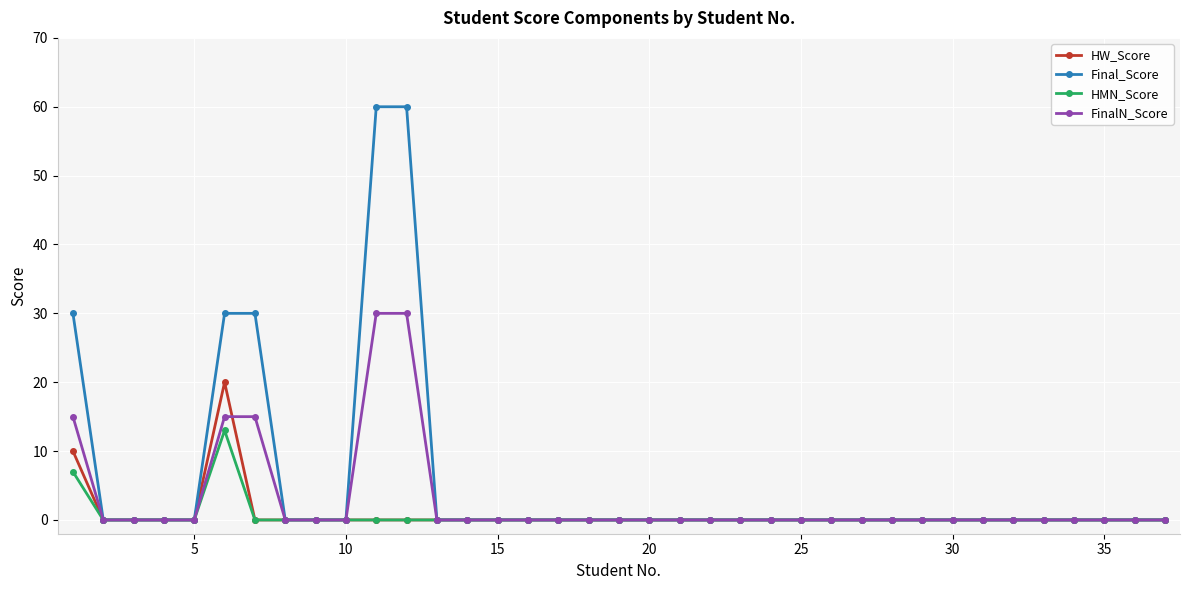

True or false: HMN_Score has more than 0 interior local peaks.

True